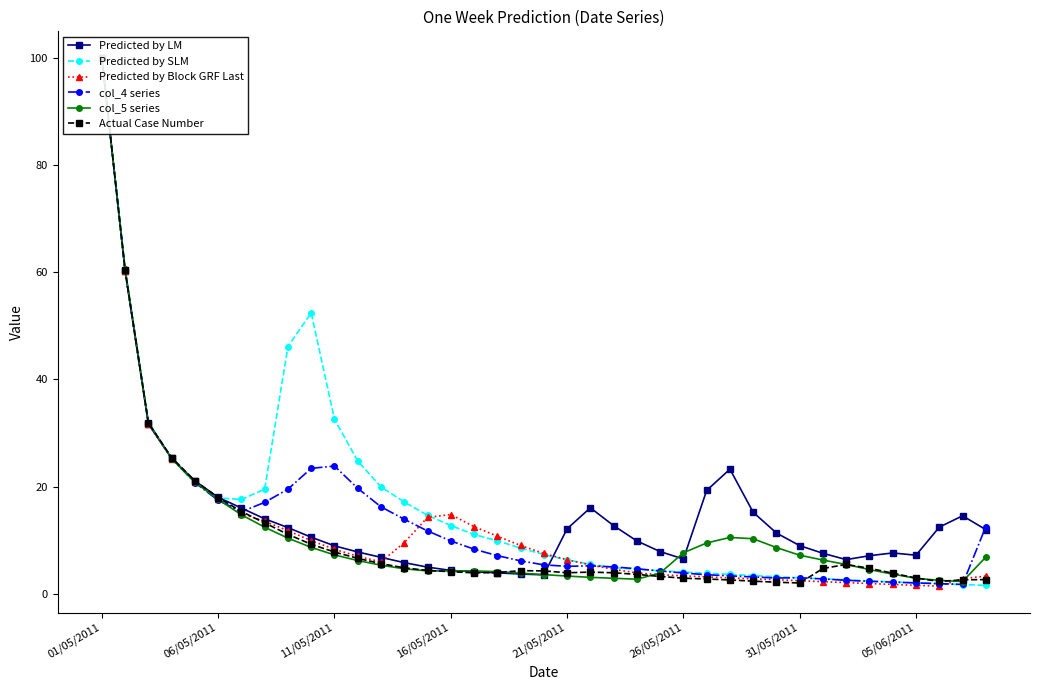

After their last crossing, which series has the higher values: Actual Case Number or Predicted by Block GRF Last?

Predicted by Block GRF Last